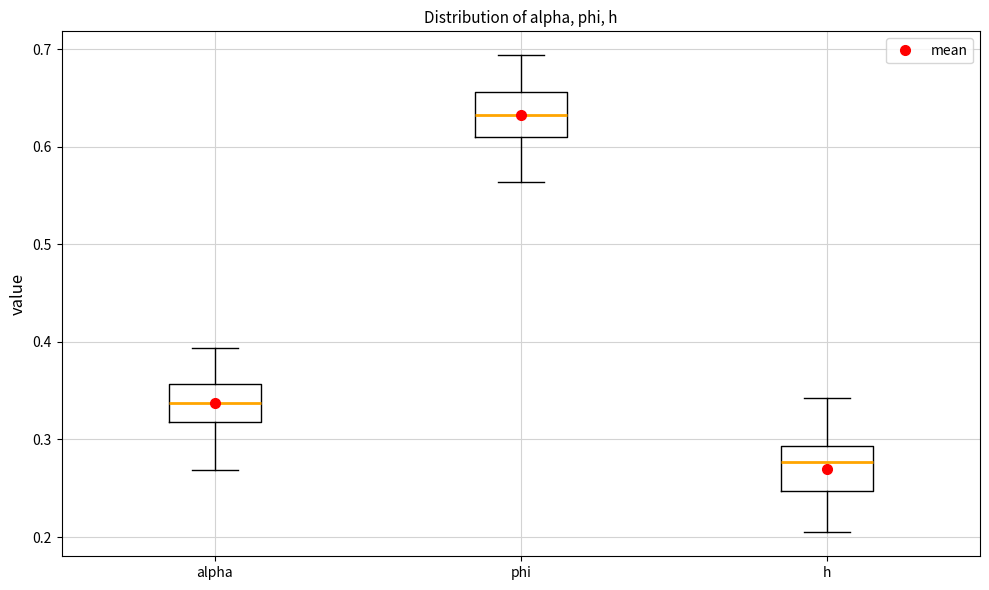

Where is the lower edge of the box for alpha on the y-axis? The values are not printed on the chart, so give them approximately, as read against the axis.

0.32